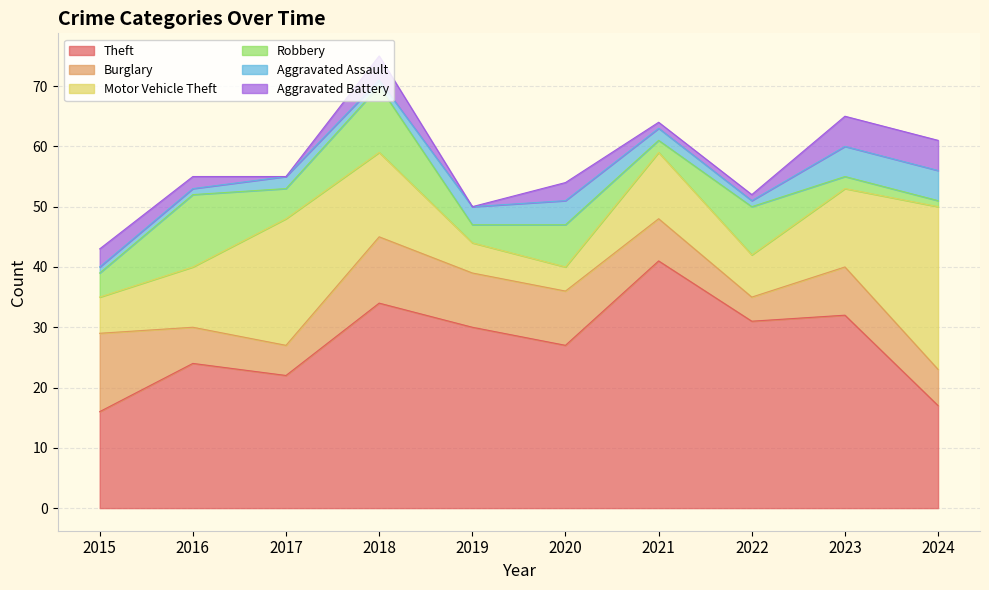

Which has a higher value, 2021 or 2016?

2021